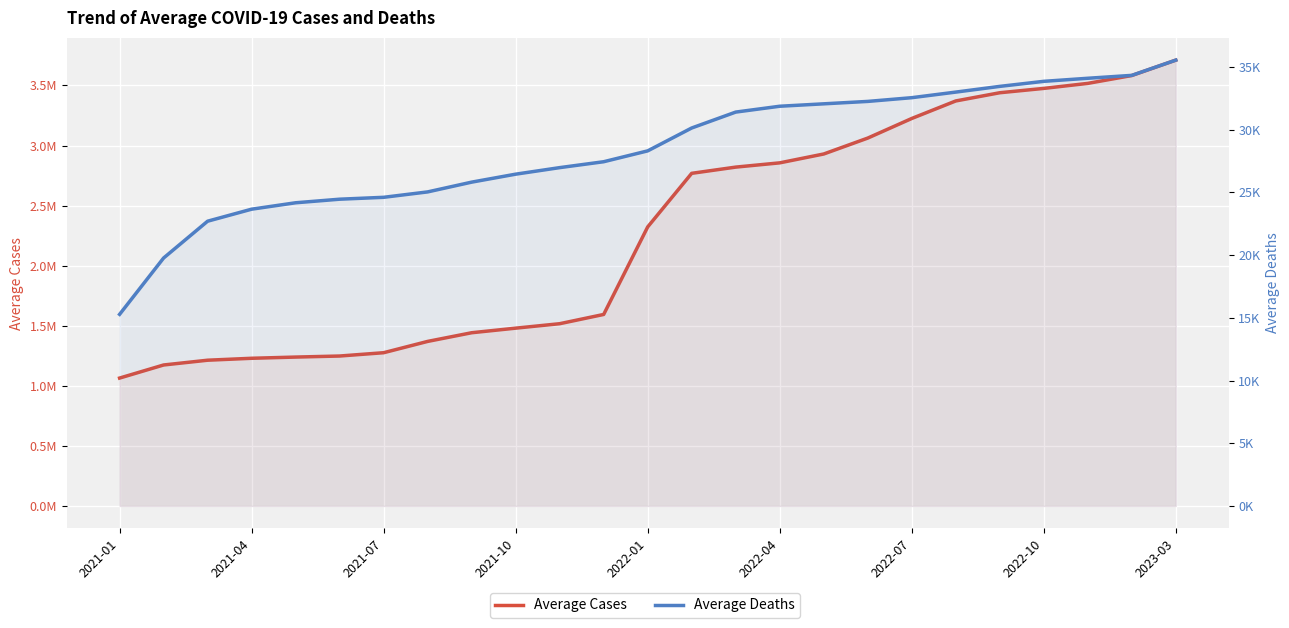

Which series has the widest spread of values?

Average Cases